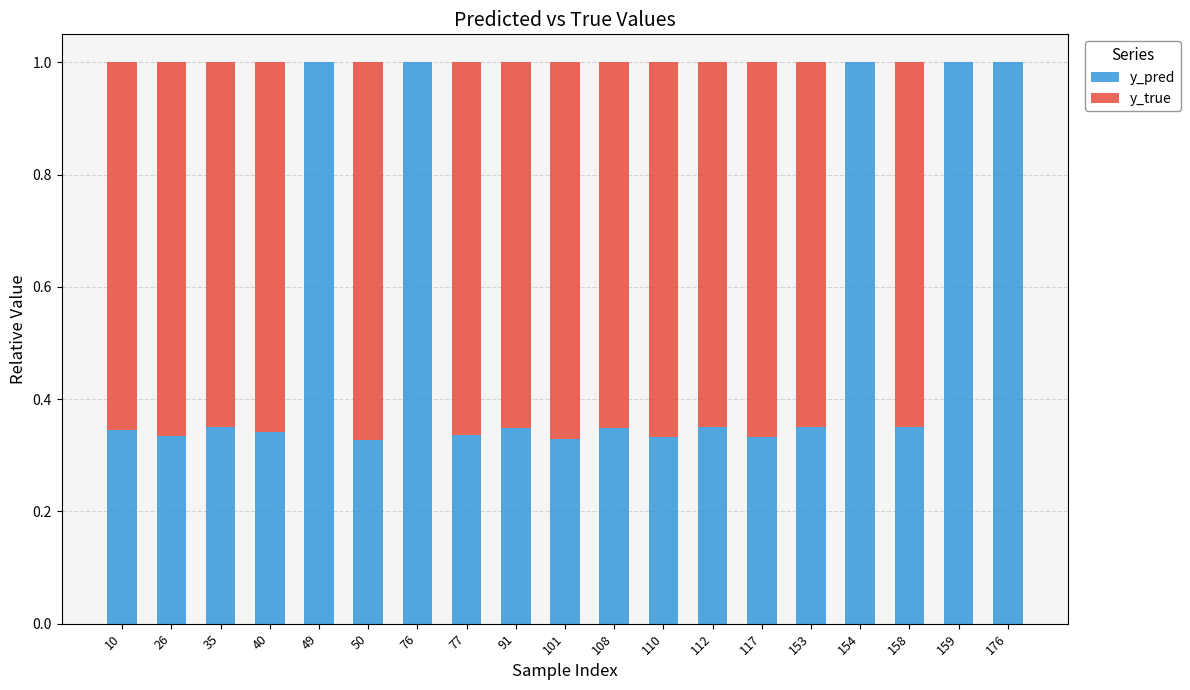

What is the maximum value for y_pred?

1.0